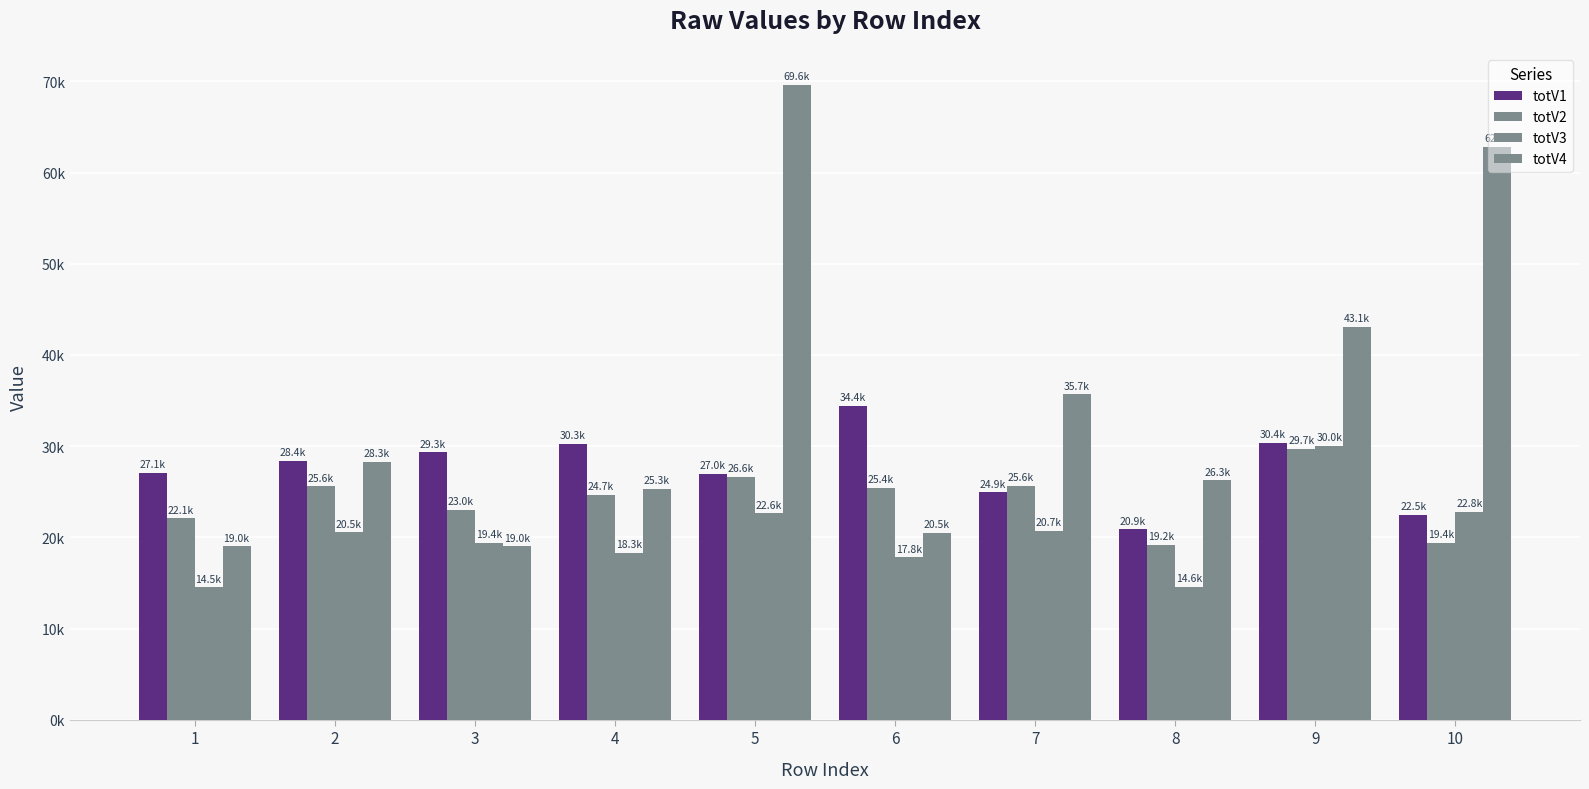

Where does the totV3 series first go above 20539?

2